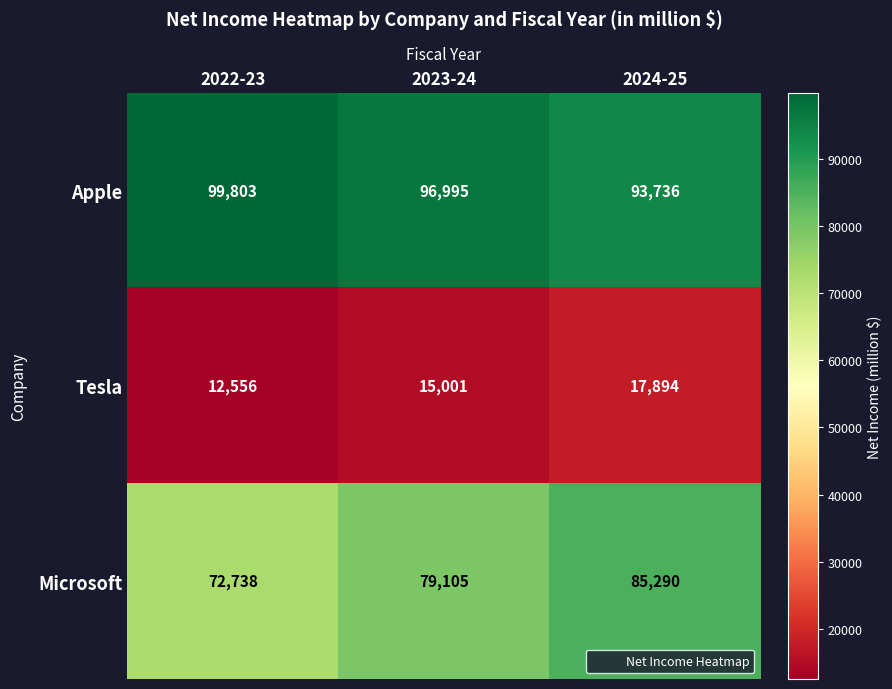

The Apple series shows 99803 at 2022-23. True or false?

True